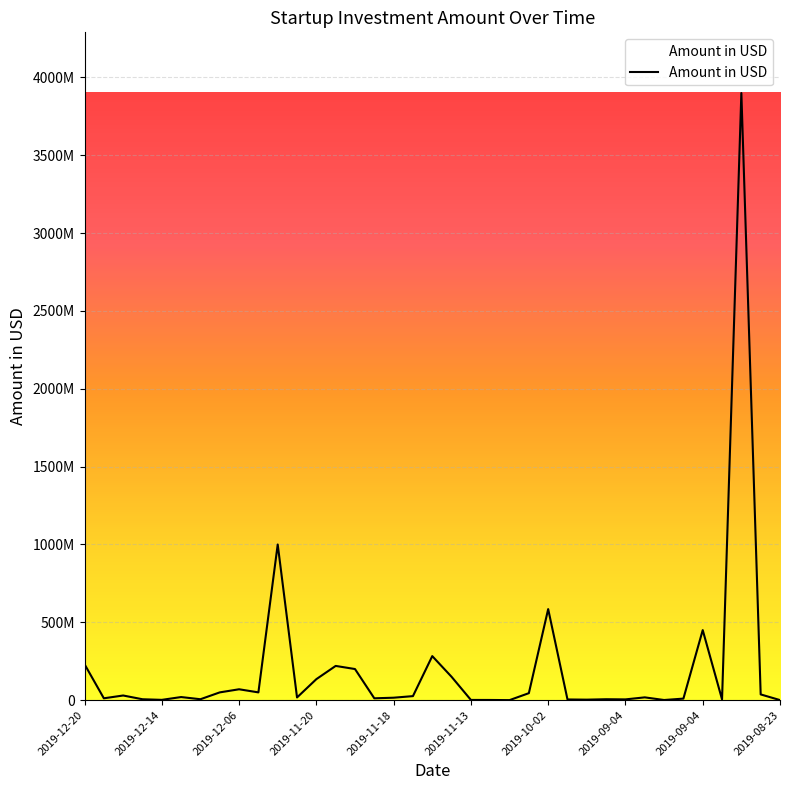

Where is the first local minimum?

2019-12-17